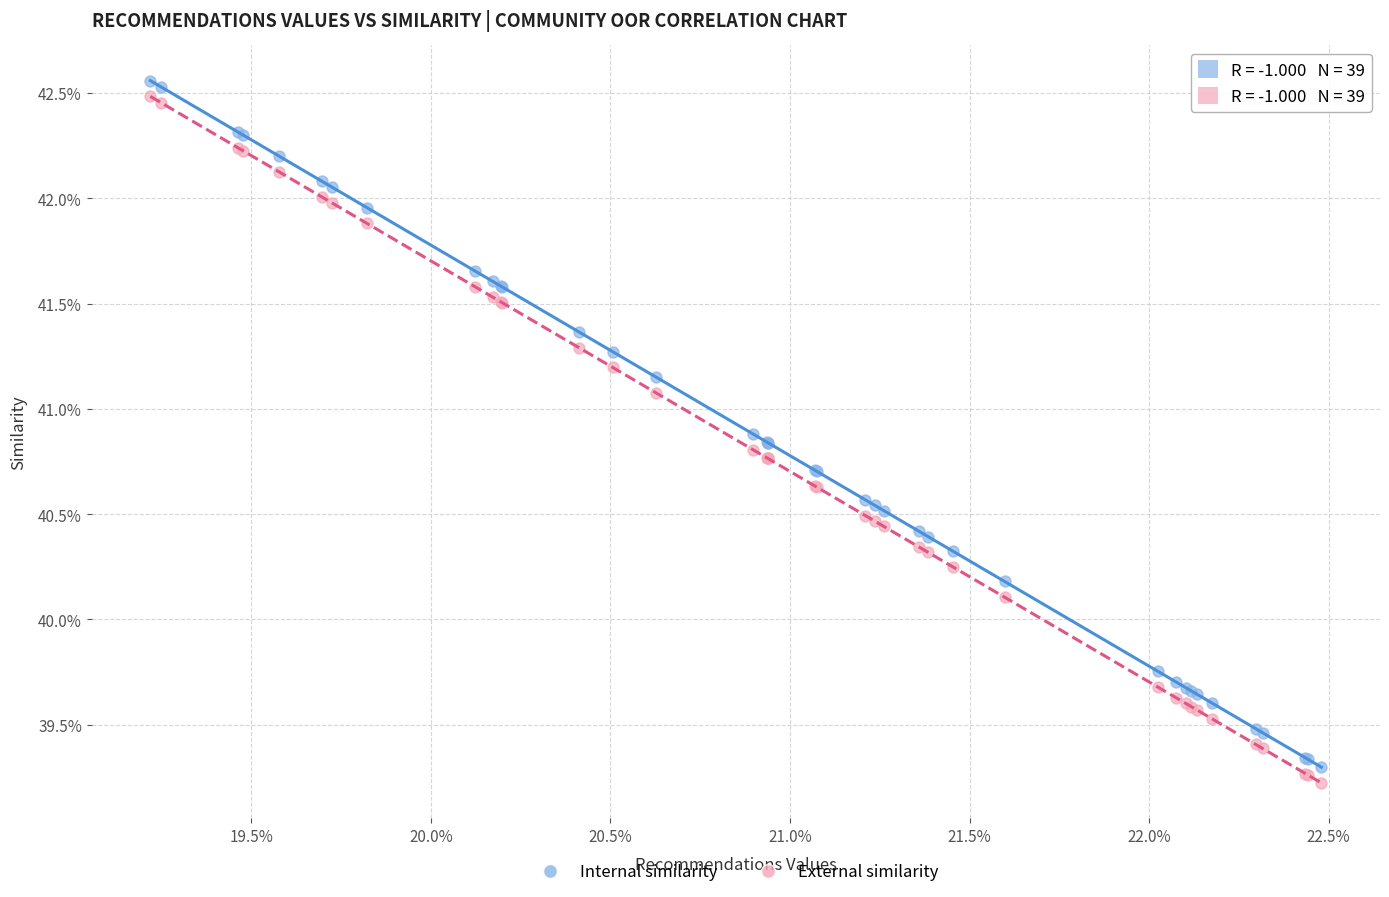

What are all the series names shown in the legend?

Internal similarity, External similarity